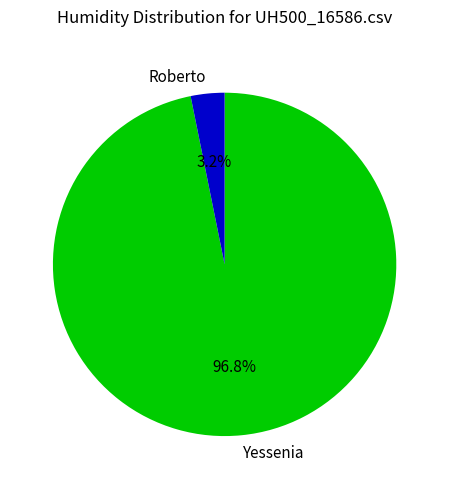

How many segments does this pie chart have?

2